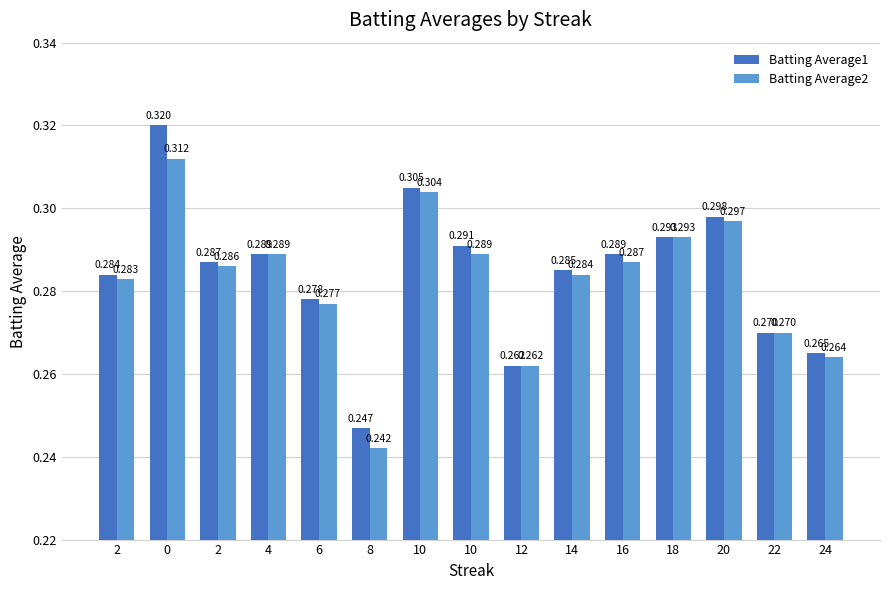

How many distinct data groups are displayed?

2